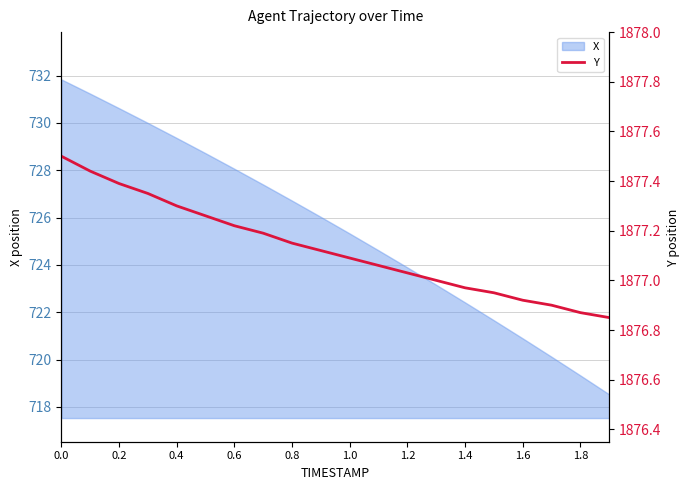

How many lines are shown in the chart?

1